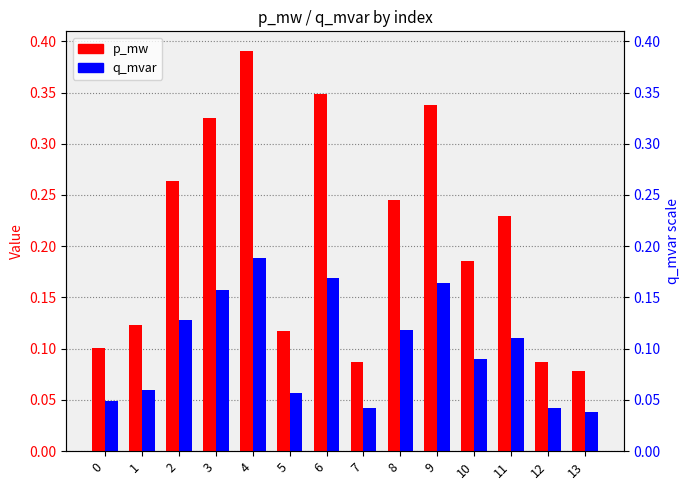

How many groups of bars are there?

14